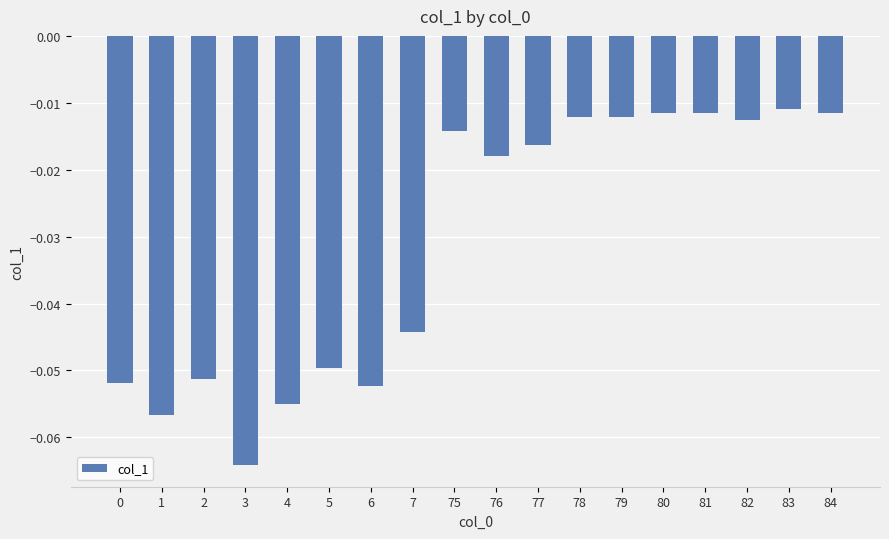

Which has a higher value, 7 or 83?

83